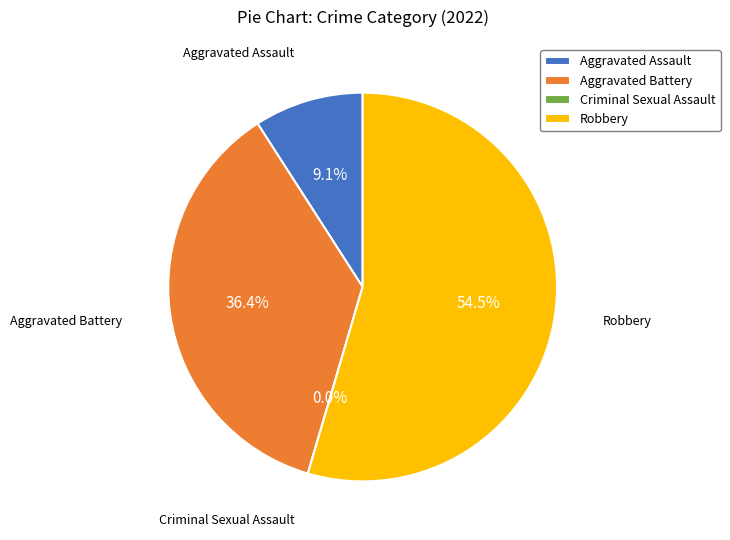

To the nearest percent, what is the difference between the Robbery and Criminal Sexual Assault slice percentages?

55%